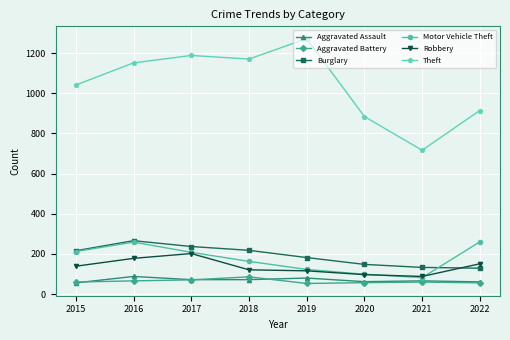

True or false: Robbery has a value of 92 at 2016.

False